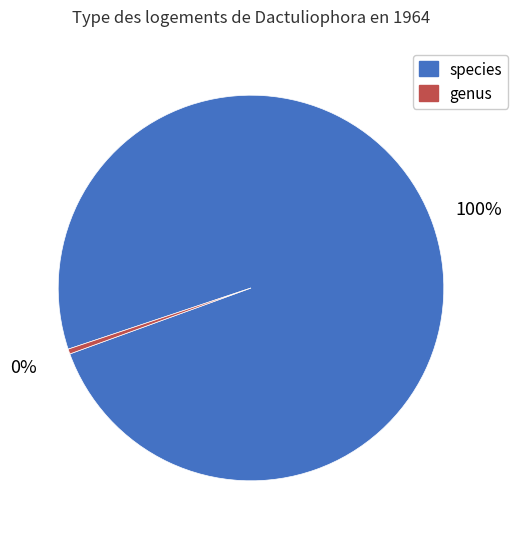

Count the number of slices in the pie.

2